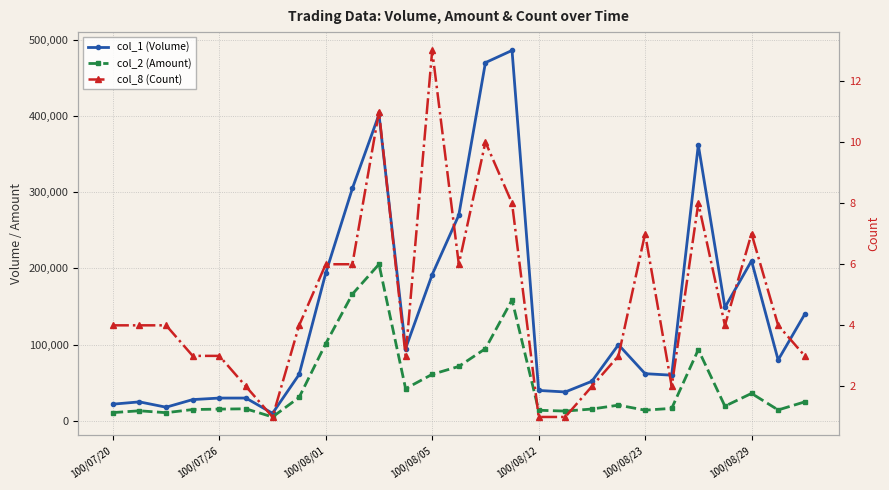

Does the chart display data point markers on the line(s)?

Yes